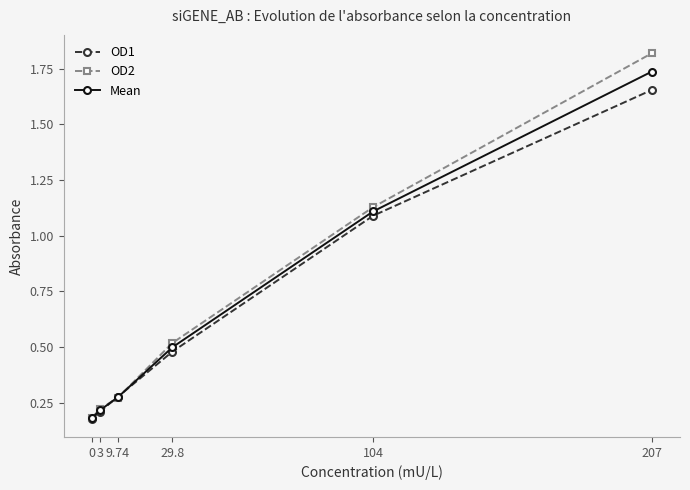

True or false: OD2 has a value of 0.2 at 3.

True